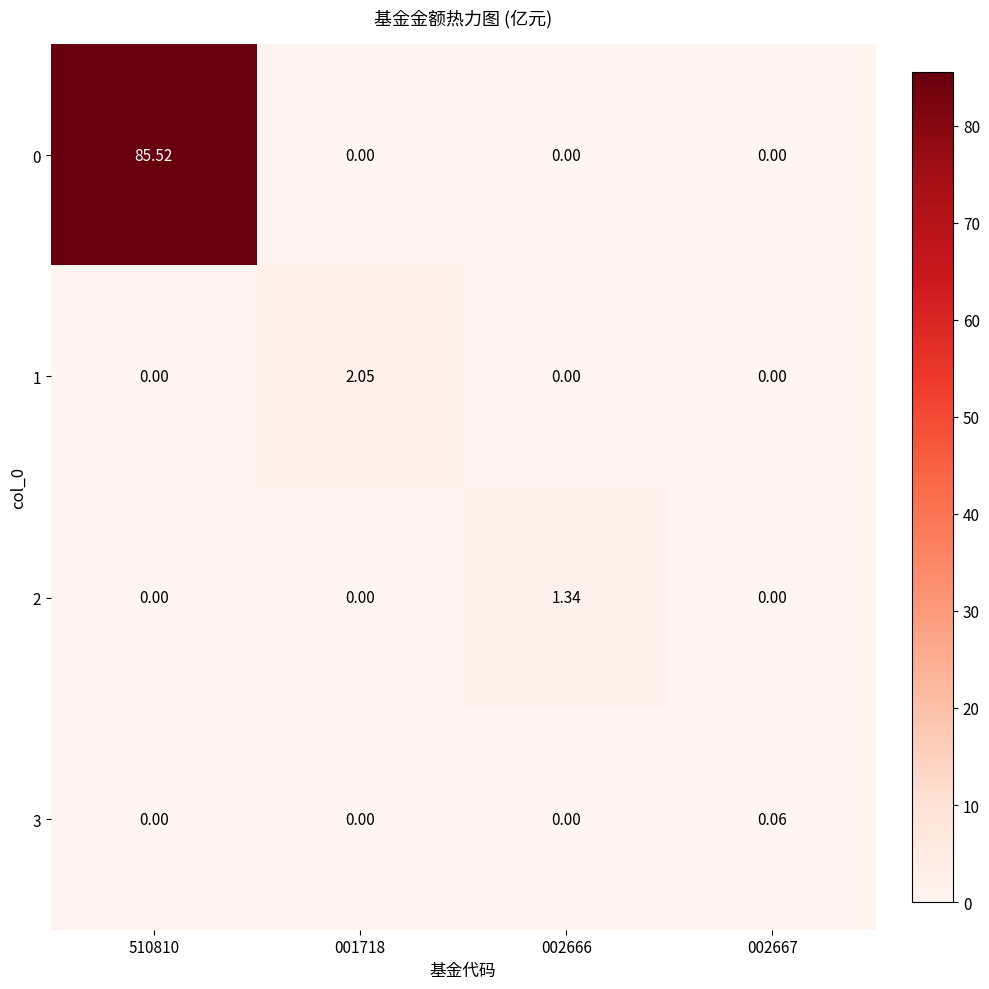

Is the value of 1 at 002666 greater than the value of 2 at 002666?

No